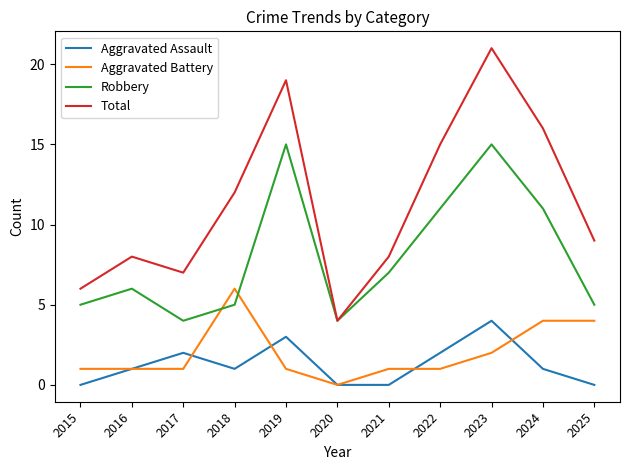

How many lines are shown in the chart?

4